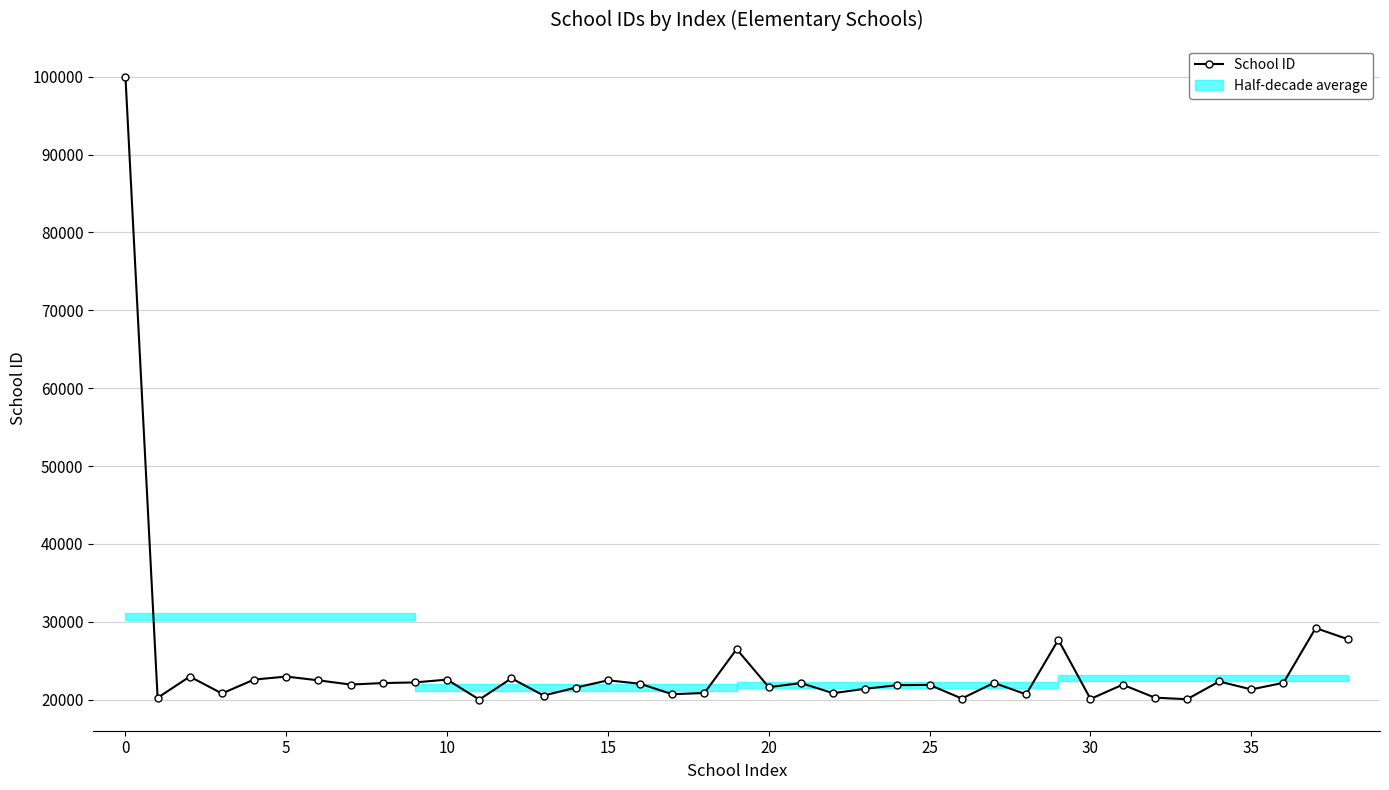

Is it true that the value at 19 is 47402?

False